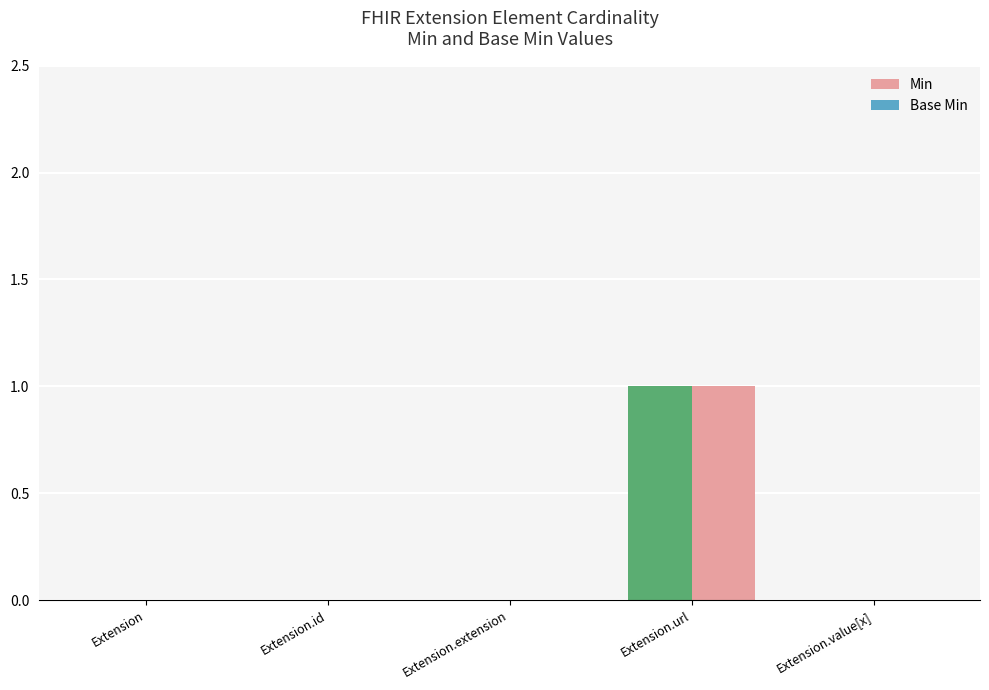

Count the number of data series in this chart.

2